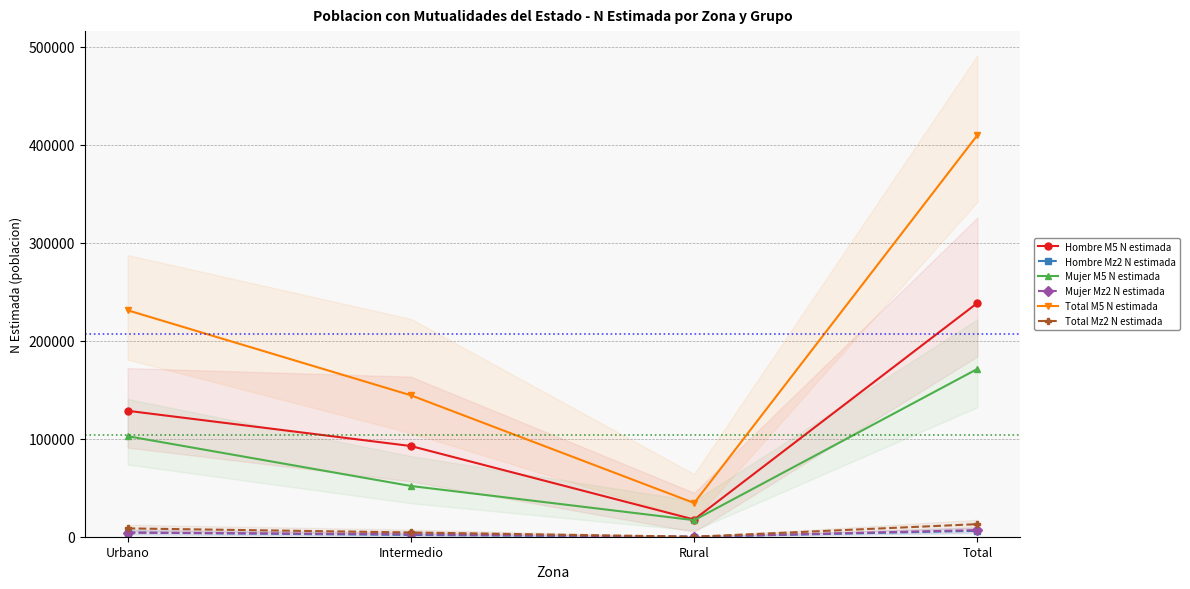

What is the average value of the Mujer M5 N estimada series?

85610